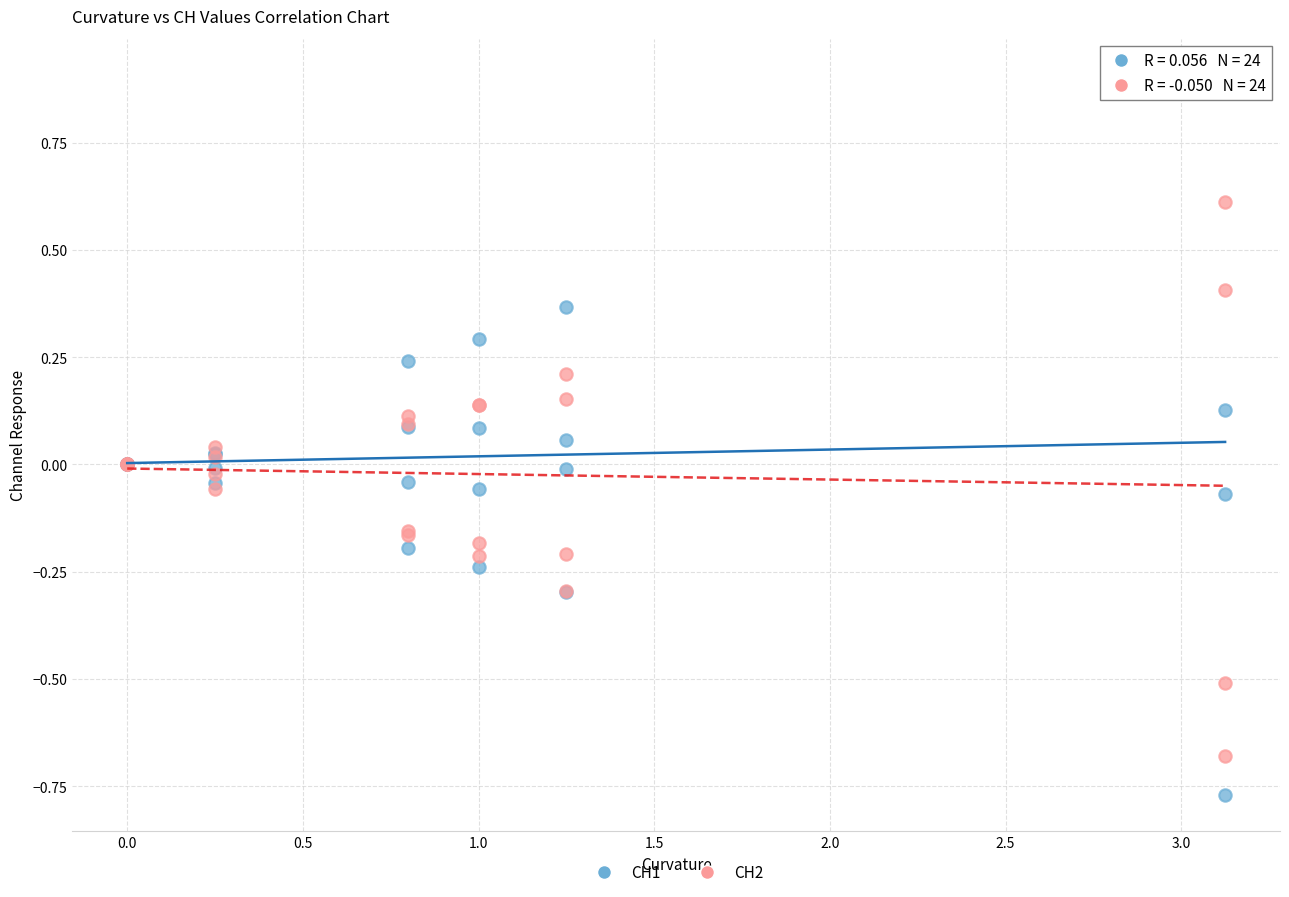

Which series contains the lowest Y value?

CH1